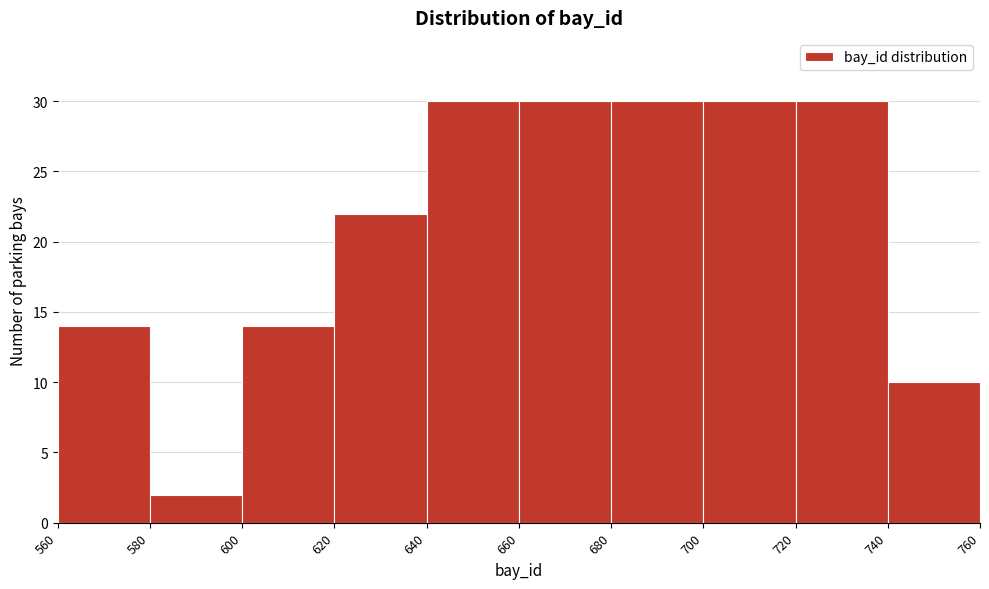

What is the height of the bar covering 580 to 600 on the x-axis? The values are not printed on the chart, so give them approximately, as read against the axis.

2